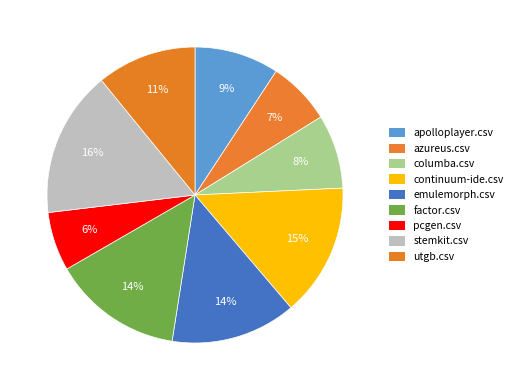

True or false: pcgen.csv accounts for 19% of the total.

False